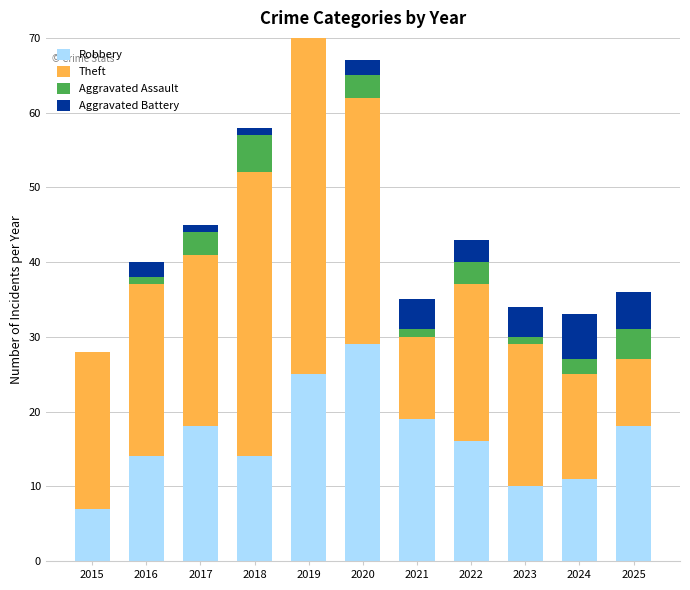

Which series has the largest total across all categories?

Theft